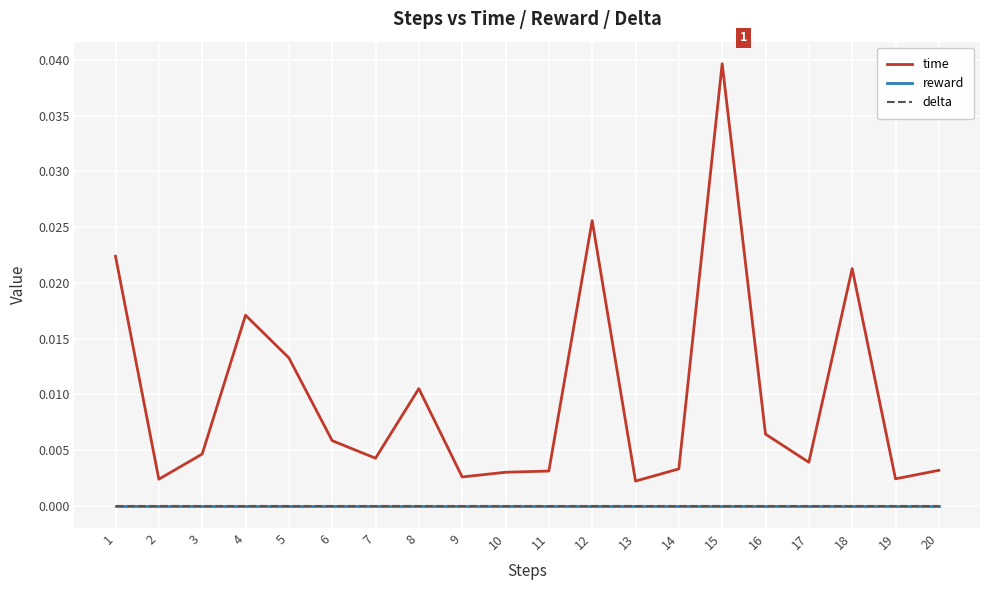

Does the chart display data point markers on the line(s)?

No